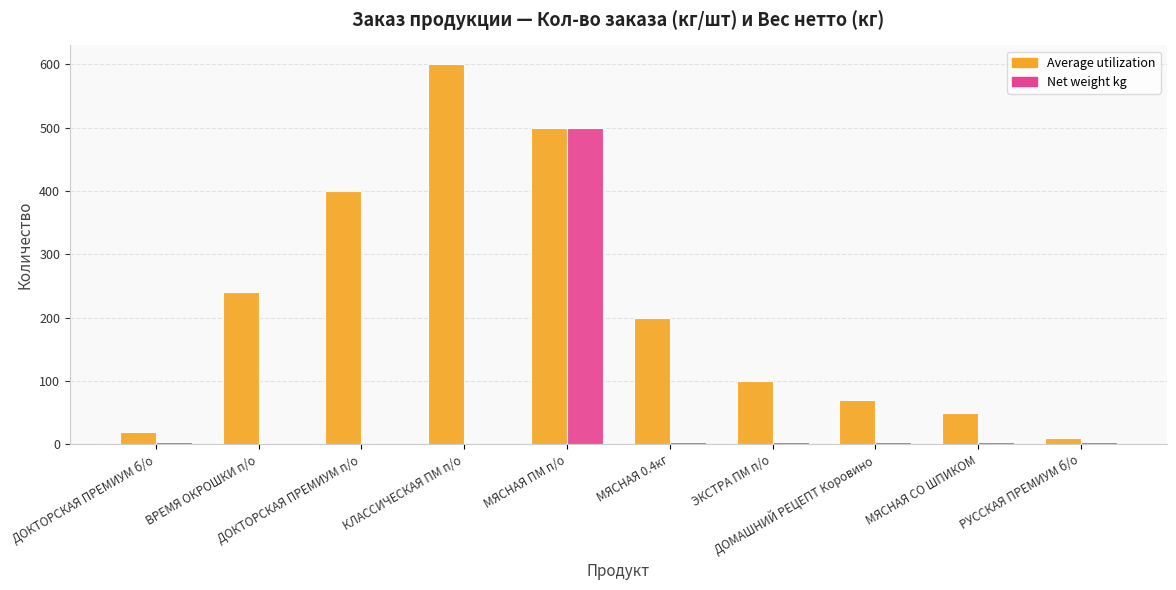

Does the chart contain stacked bars?

No